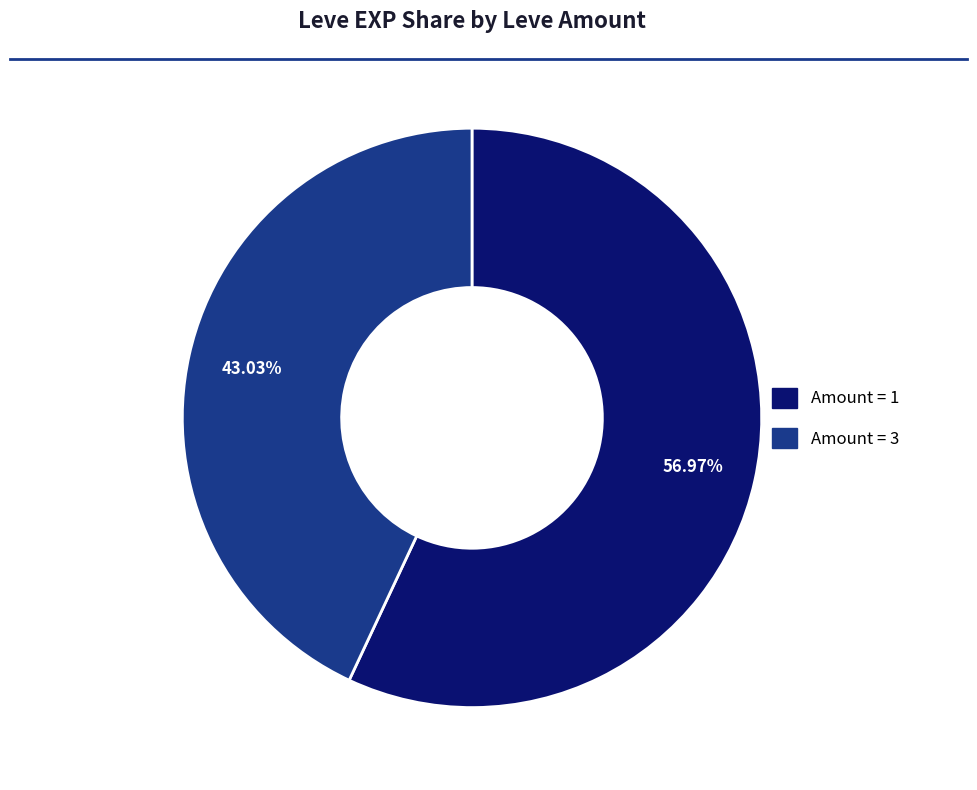

Is there a majority slice in this chart?

Yes